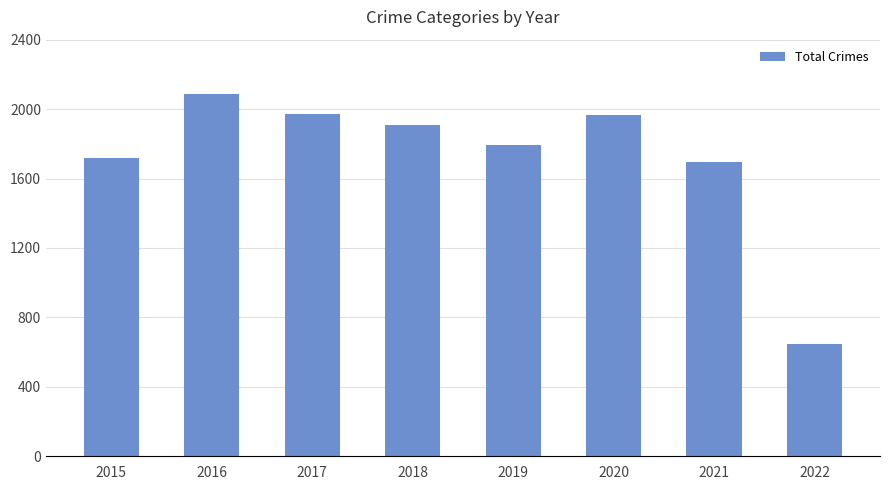

Which has a higher value, 2018 or 2022?

2018